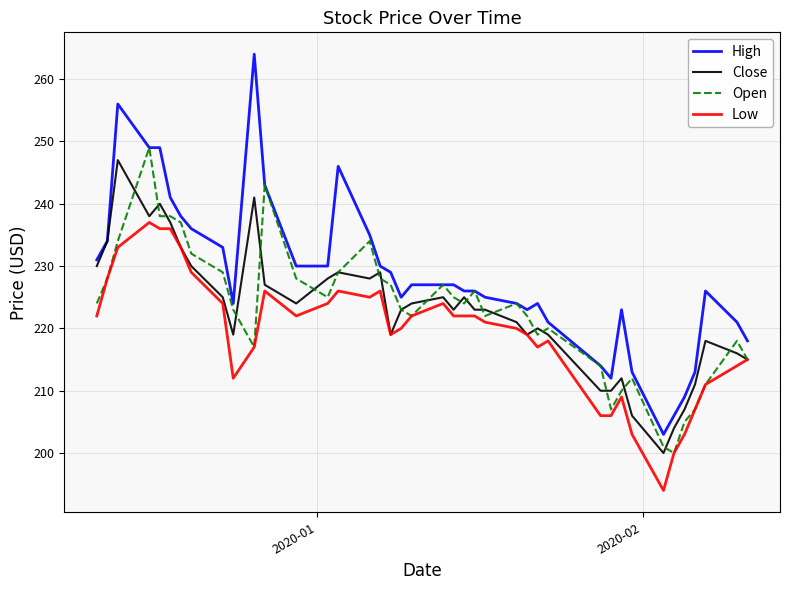

Which series has the largest range (max minus min)?

High